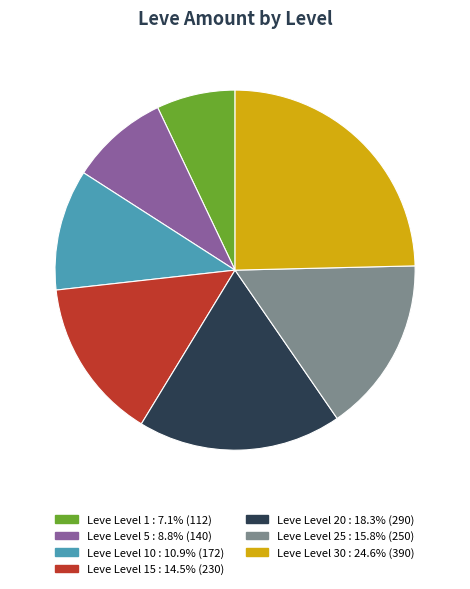

Is there a majority slice in this chart?

No